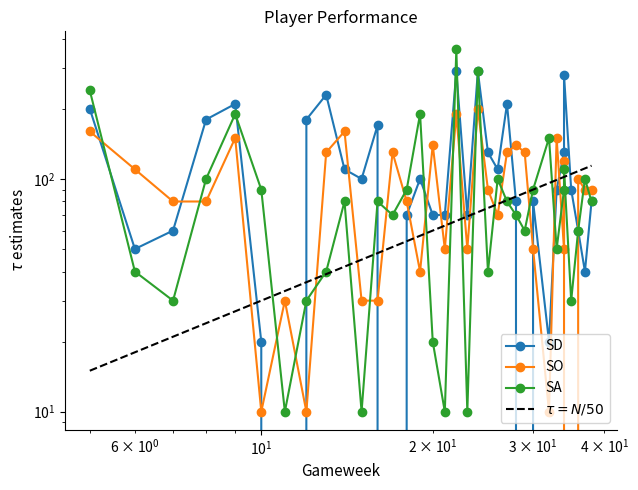

The value of SO at 37 is 90. True or false?

True